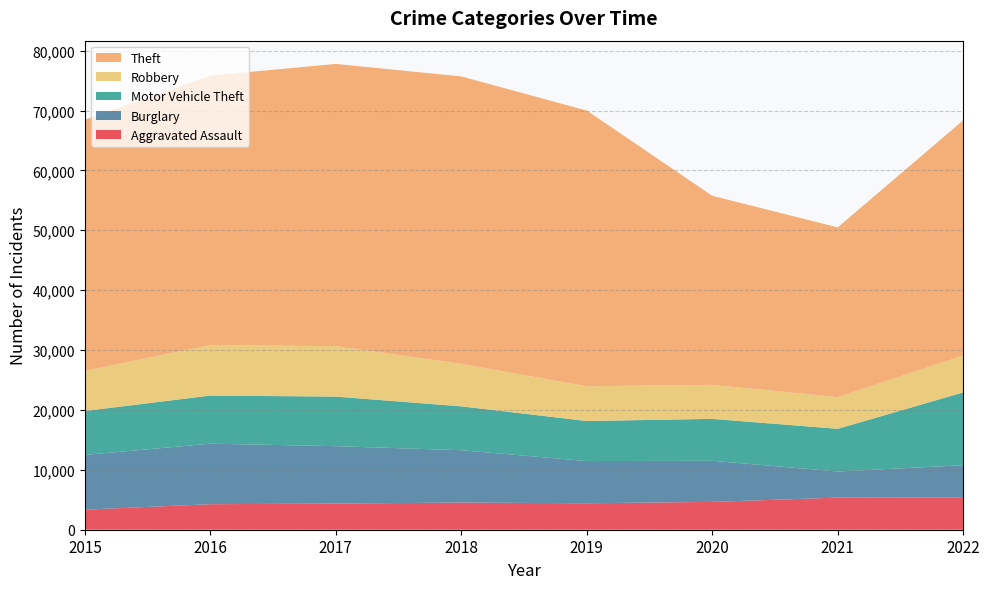

Reading left to right, transcribe all the data shown in this chart.

Aggravated Assault: 2015=3351	2016=4262	2017=4369	2018=4540	2019=4418	2020=4650	2021=5360	2022=5353
Burglary: 2015=9136	2016=10103	2017=9584	2018=8734	2019=7046	2020=6864	2021=4360	2022=5421
Motor Vehicle Theft: 2015=7339	2016=8037	2017=8276	2018=7326	2019=6692	2020=6996	2021=7131	2022=12156
Robbery: 2015=6691	2016=8438	2017=8424	2018=7090	2019=5800	2020=5680	2021=5294	2022=6162
Theft: 2015=41946	2016=44996	2017=47121	2018=48001	2019=46037	2020=31567	2021=28342	2022=39270